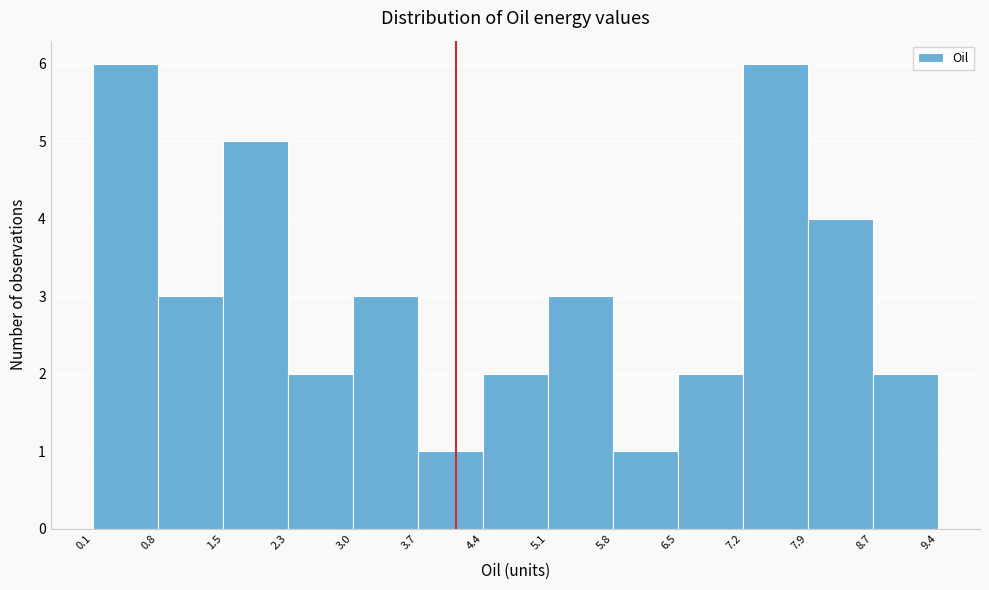

Reading left to right, list every bar in this chart as the range it spans on the x-axis followed by its height. The values are not printed on the chart, so give them approximately, as read against the axis.

0.1 to 0.8: 6
0.8 to 1.5: 3
1.5 to 2.3: 5
2.3 to 3.0: 2
3.0 to 3.7: 3
3.7 to 4.4: 1
4.4 to 5.1: 2
5.1 to 5.8: 3
5.8 to 6.5: 1
6.5 to 7.2: 2
7.2 to 7.9: 6
7.9 to 8.7: 4
8.7 to 9.4: 2